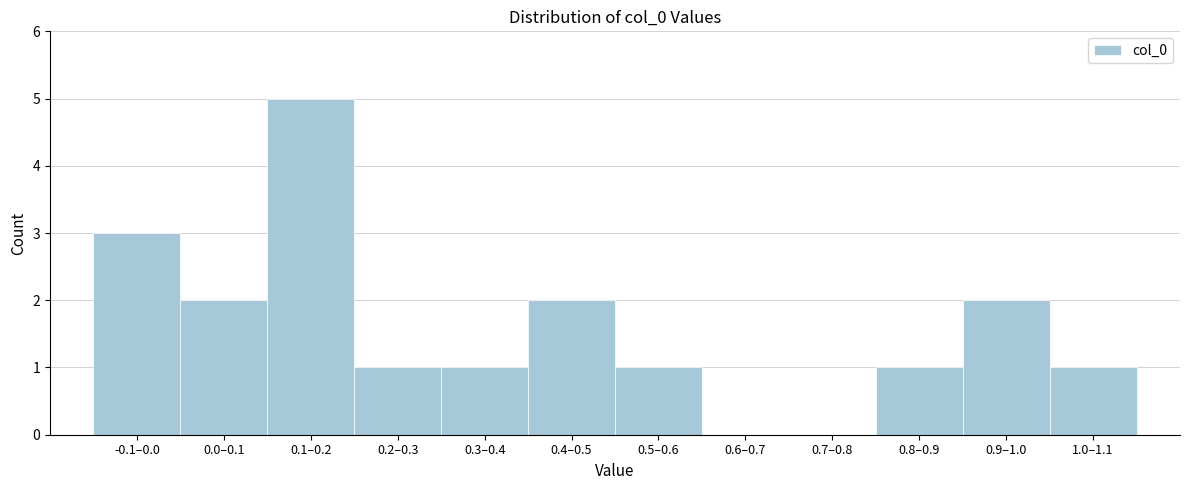

Reading left to right, list all the values displayed in this chart.

-0.1–0.0=3	0.0–0.1=2	0.1–0.2=5	0.2–0.3=1	0.3–0.4=1	0.4–0.5=2	0.5–0.6=1	0.6–0.7=0	0.7–0.8=0	0.8–0.9=1	0.9–1.0=2	1.0–1.1=1